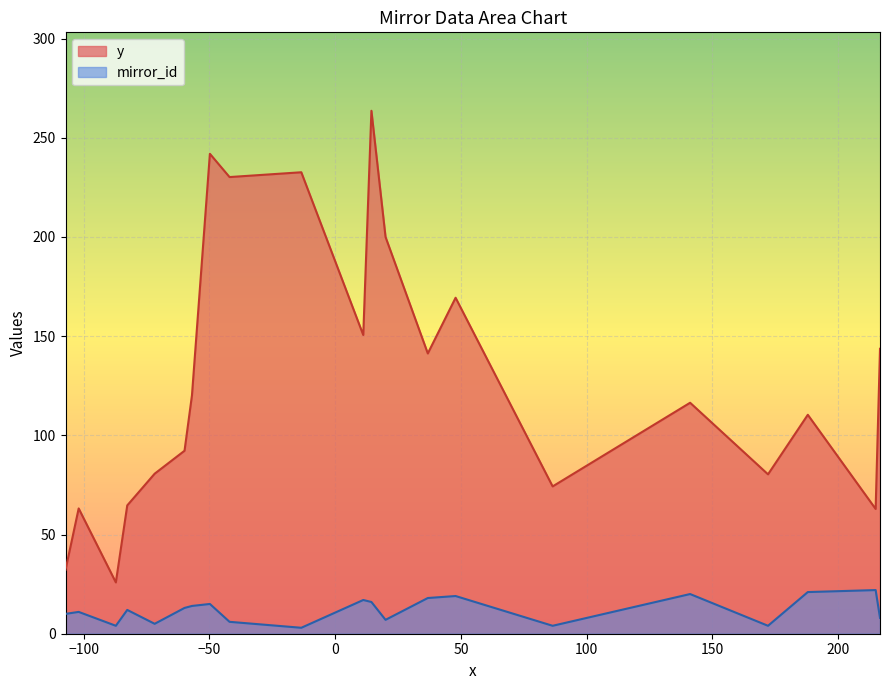

Count the number of data series in this chart.

2